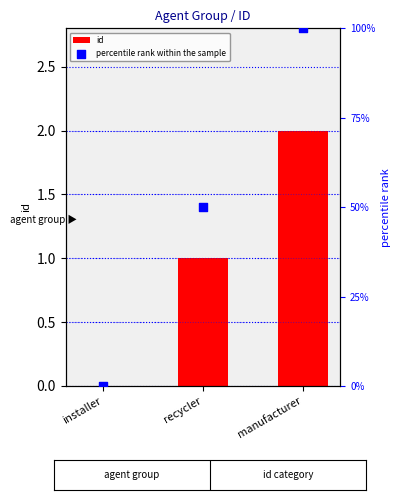

What is the total value across all series at recycler?

51